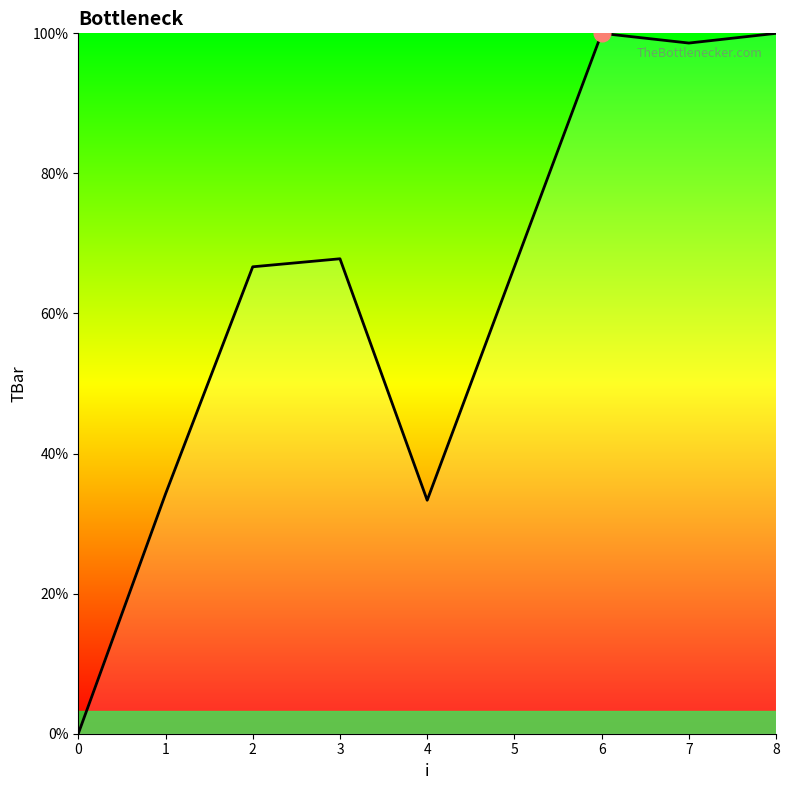

Is this an area chart (filled region under the line)?

Yes